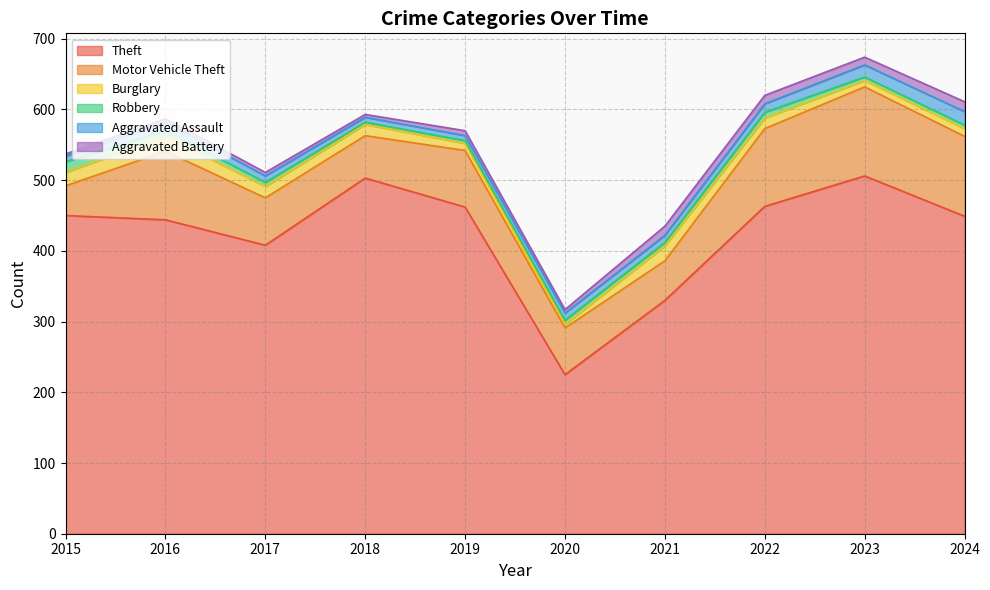

Rank the series by their maximum value, from lowest to highest.

Aggravated Battery, Robbery, Aggravated Assault, Burglary, Motor Vehicle Theft, Theft